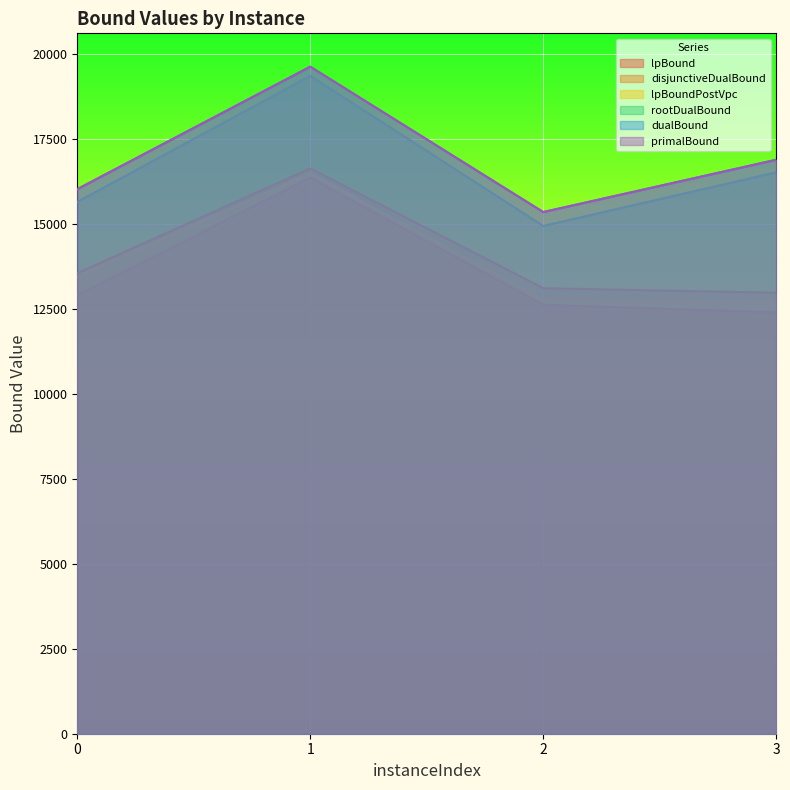

At which category does the chart reach its minimum across all series?

3